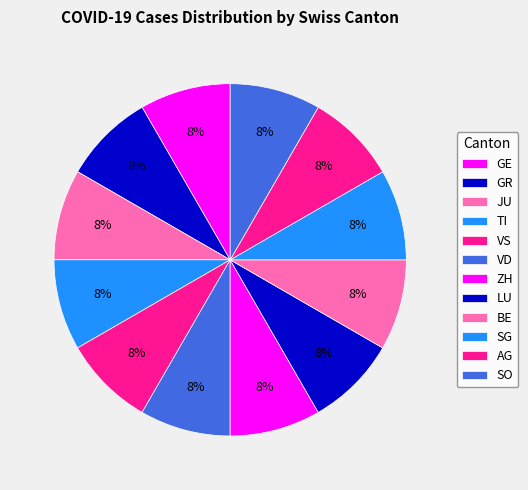

How many slices are in this pie chart?

12